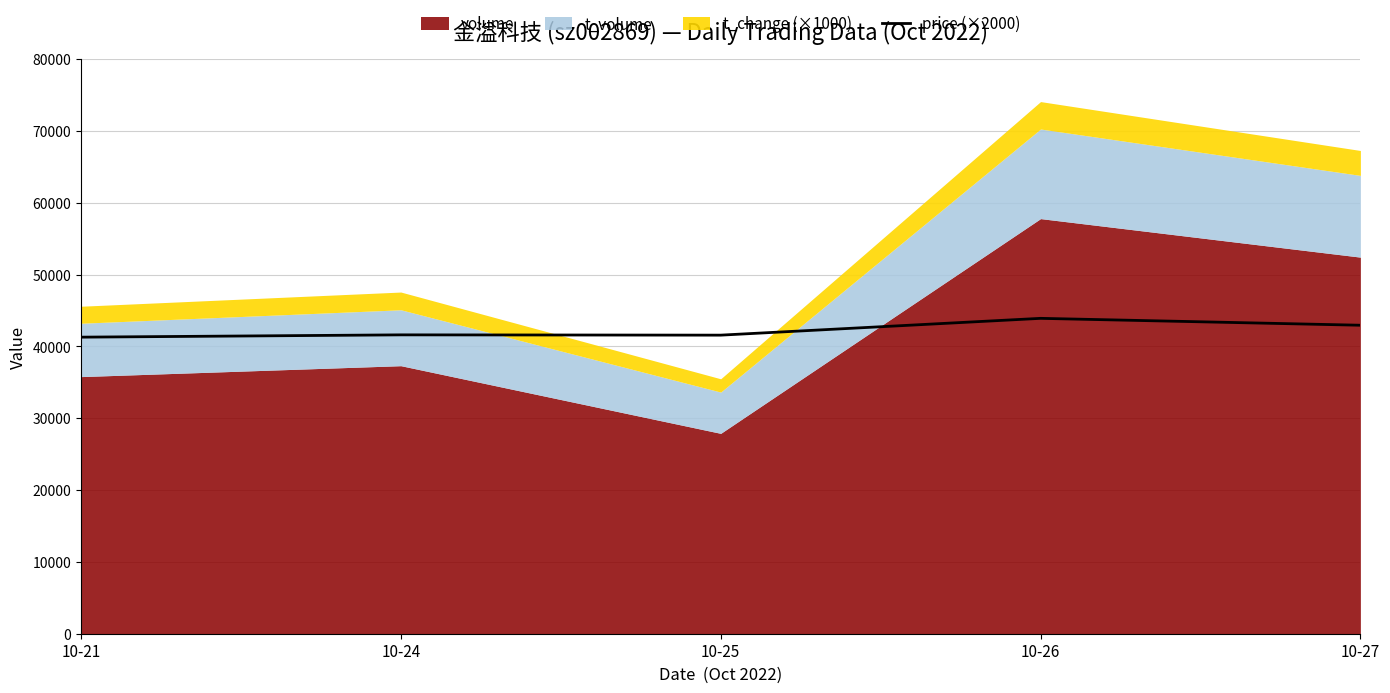

What is the maximum value for price (×2000)?

43920